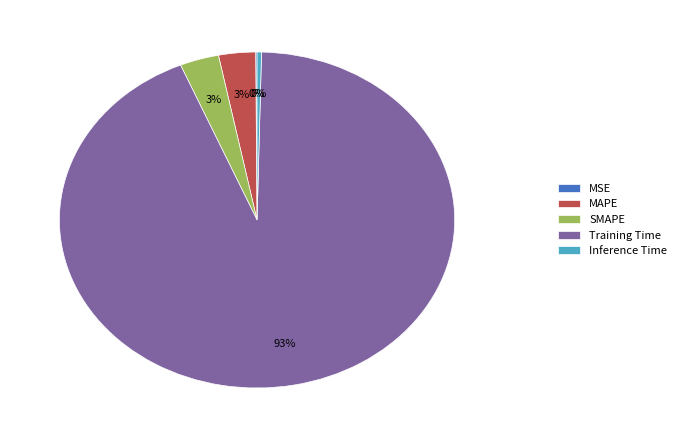

Do Training Time and SMAPE together represent more than half of the pie?

Yes